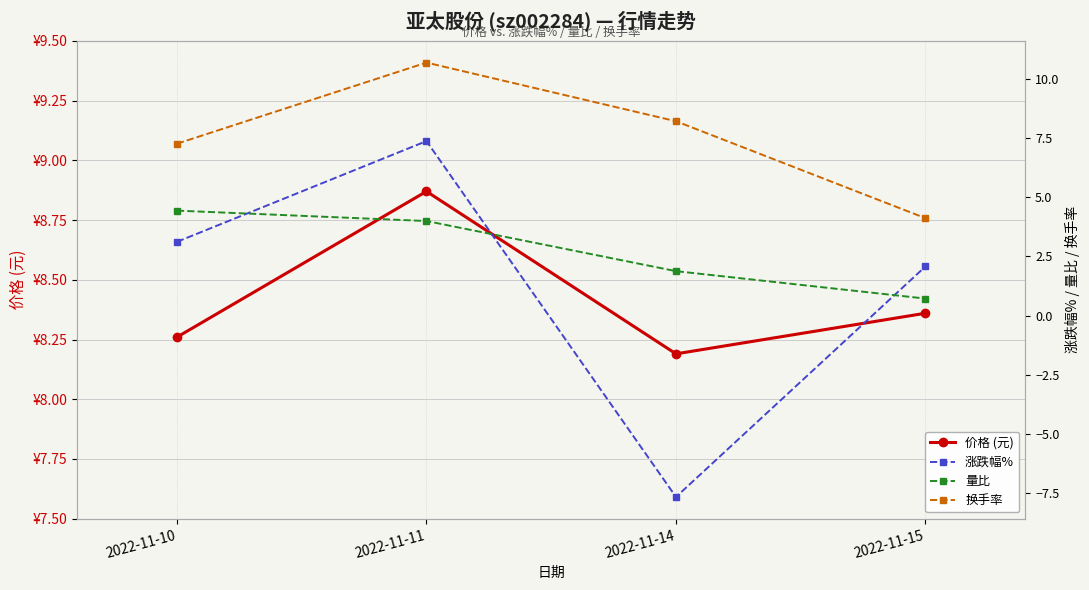

What is the sum of the 涨跌幅% values at 2022-11-10 and 2022-11-11?

10.5